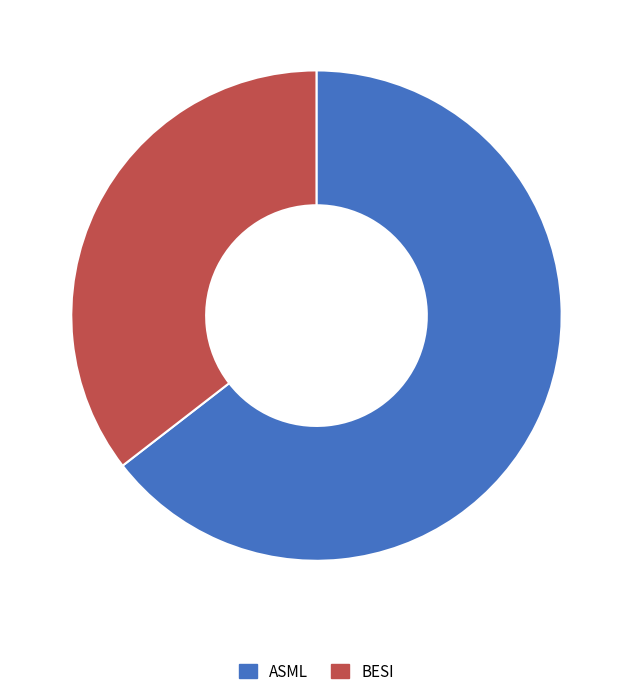

Is the sum of ASML and BESI greater than half?

Yes